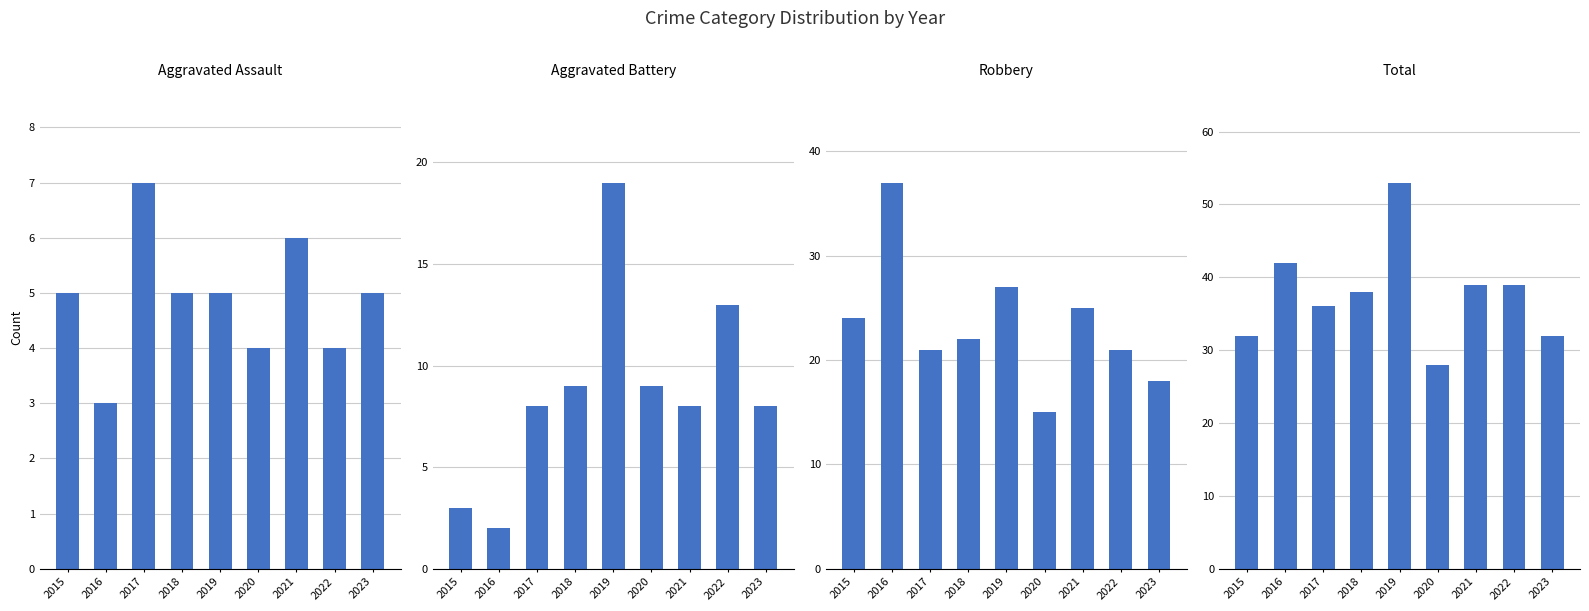

How many groups of bars are there?

9